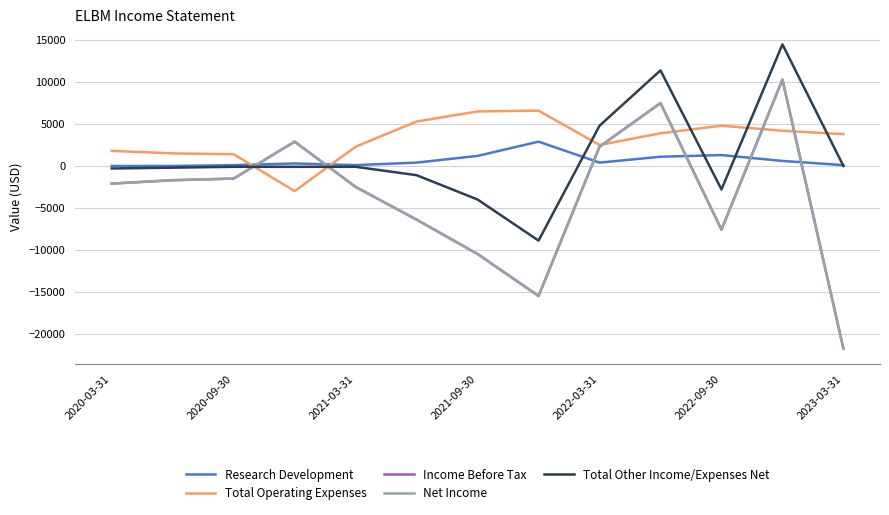

List the series in order of their peak value, lowest first.

Research Development, Total Operating Expenses, Income Before Tax, Net Income, Total Other Income/Expenses Net